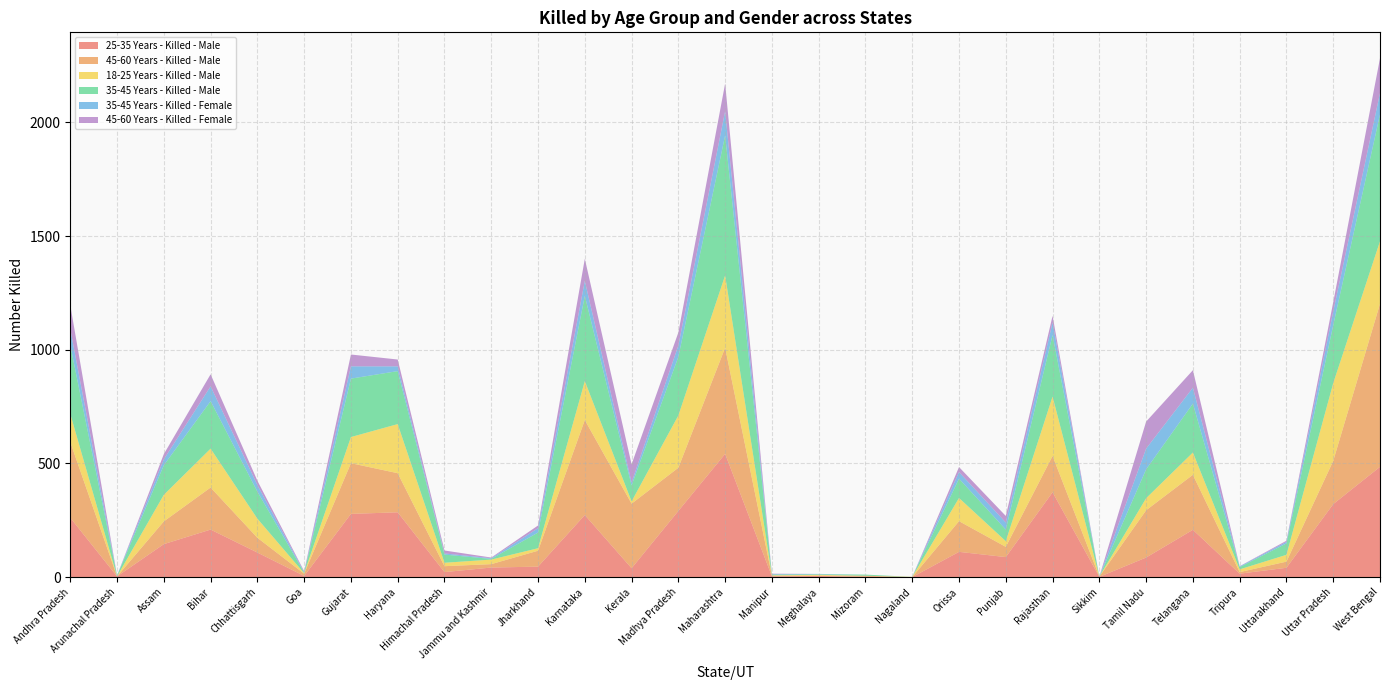

Reading right to left, extract all data points from this chart.

25-35 Years - Killed - Male: West Bengal=485	Uttar Pradesh=321	Uttarakhand=41	Tripura=15	Telangana=208	Tamil Nadu=86	Sikkim=1	Rajasthan=373	Punjab=88	Orissa=111	Nagaland=0	Mizoram=1	Meghalaya=5	Manipur=3	Maharashtra=542	Madhya Pradesh=291	Kerala=39	Karnataka=273	Jharkhand=46	Jammu and Kashmir=42	Himachal Pradesh=22	Haryana=285	Gujarat=278	Goa=5	Chhattisgarh=108	Bihar=209	Assam=145	Arunachal Pradesh=3	Andhra Pradesh=261
45-60 Years - Killed - Male: West Bengal=717	Uttar Pradesh=190	Uttarakhand=27	Tripura=7	Telangana=242	Tamil Nadu=208	Sikkim=1	Rajasthan=160	Punjab=45	Orissa=135	Nagaland=0	Mizoram=5	Meghalaya=1	Manipur=3	Maharashtra=467	Madhya Pradesh=190	Kerala=284	Karnataka=418	Jharkhand=70	Jammu and Kashmir=15	Himachal Pradesh=26	Haryana=172	Gujarat=223	Goa=10	Chhattisgarh=65	Bihar=185	Assam=100	Arunachal Pradesh=0	Andhra Pradesh=333
18-25 Years - Killed - Male: West Bengal=275	Uttar Pradesh=342	Uttarakhand=30	Tripura=12	Telangana=98	Tamil Nadu=53	Sikkim=0	Rajasthan=261	Punjab=25	Orissa=102	Nagaland=1	Mizoram=0	Meghalaya=4	Manipur=2	Maharashtra=318	Madhya Pradesh=230	Kerala=10	Karnataka=171	Jharkhand=11	Jammu and Kashmir=20	Himachal Pradesh=15	Haryana=216	Gujarat=115	Goa=2	Chhattisgarh=84	Bihar=171	Assam=117	Arunachal Pradesh=0	Andhra Pradesh=124
35-45 Years - Killed - Male: West Bengal=558	Uttar Pradesh=255	Uttarakhand=50	Tripura=10	Telangana=215	Tamil Nadu=127	Sikkim=0	Rajasthan=271	Punjab=51	Orissa=85	Nagaland=0	Mizoram=5	Meghalaya=2	Manipur=3	Maharashtra=616	Madhya Pradesh=258	Kerala=70	Karnataka=375	Jharkhand=69	Jammu and Kashmir=3	Himachal Pradesh=36	Haryana=233	Gujarat=257	Goa=3	Chhattisgarh=119	Bihar=209	Assam=130	Arunachal Pradesh=3	Andhra Pradesh=302
35-45 Years - Killed - Female: West Bengal=94	Uttar Pradesh=60	Uttarakhand=7	Tripura=3	Telangana=70	Tamil Nadu=91	Sikkim=0	Rajasthan=55	Punjab=31	Orissa=29	Nagaland=0	Mizoram=0	Meghalaya=2	Manipur=2	Maharashtra=106	Madhya Pradesh=50	Kerala=13	Karnataka=66	Jharkhand=19	Jammu and Kashmir=3	Himachal Pradesh=5	Haryana=21	Gujarat=54	Goa=2	Chhattisgarh=29	Bihar=65	Assam=26	Arunachal Pradesh=1	Andhra Pradesh=71
45-60 Years - Killed - Female: West Bengal=153	Uttar Pradesh=41	Uttarakhand=5	Tripura=1	Telangana=77	Tamil Nadu=119	Sikkim=0	Rajasthan=29	Punjab=29	Orissa=22	Nagaland=0	Mizoram=0	Meghalaya=0	Manipur=2	Maharashtra=122	Madhya Pradesh=57	Kerala=80	Karnataka=97	Jharkhand=12	Jammu and Kashmir=3	Himachal Pradesh=13	Haryana=30	Gujarat=52	Goa=4	Chhattisgarh=19	Bihar=53	Assam=23	Arunachal Pradesh=0	Andhra Pradesh=105